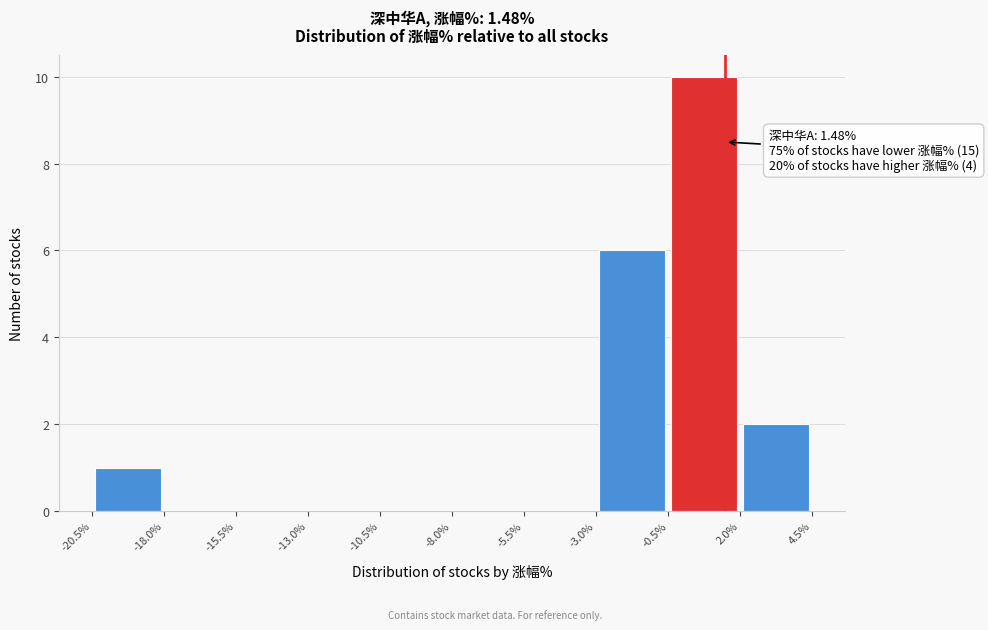

Over which range of the x-axis is the bar tallest?

-0.5% to 2.0%